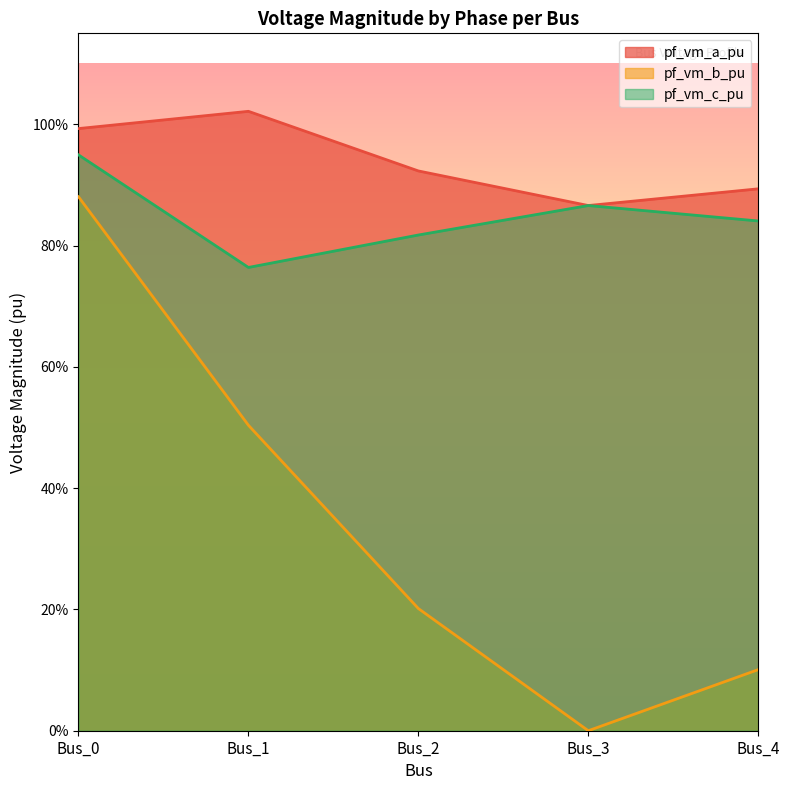

In pf_vm_c_pu, how many points are lower than both neighbors (excluding endpoints)?

1